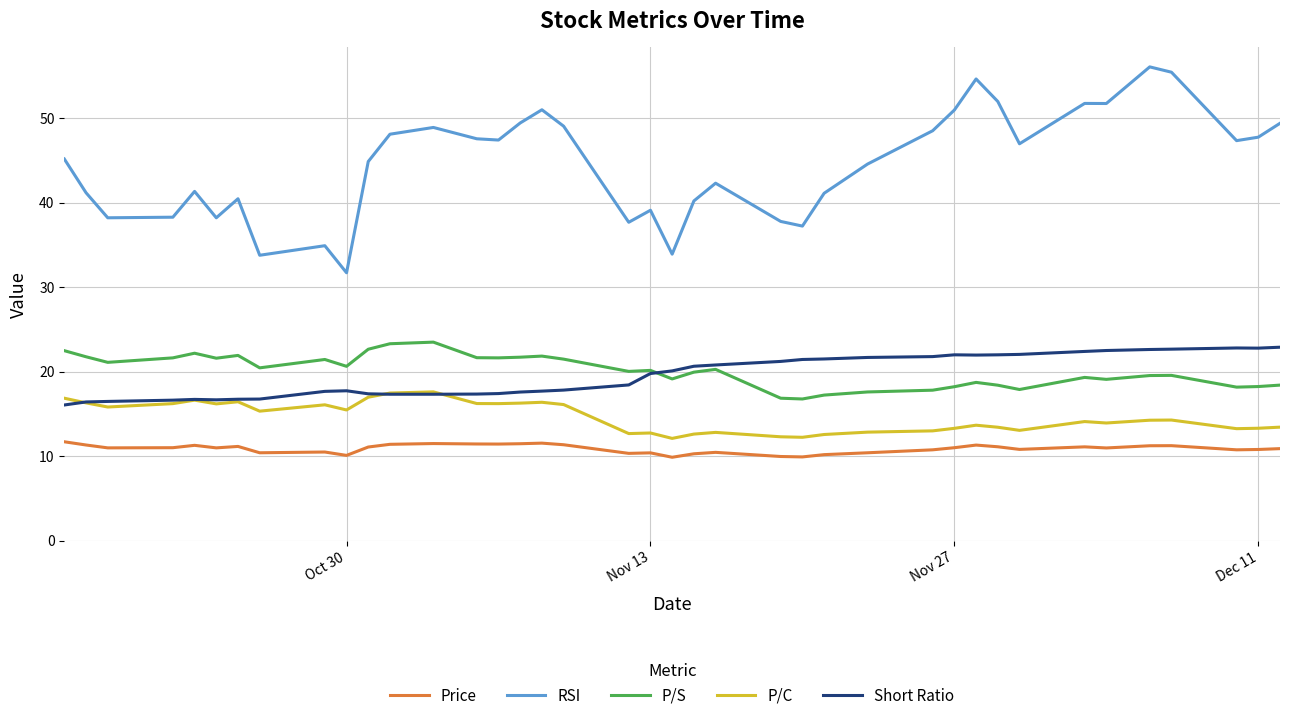

Does the chart display data point markers on the line(s)?

No